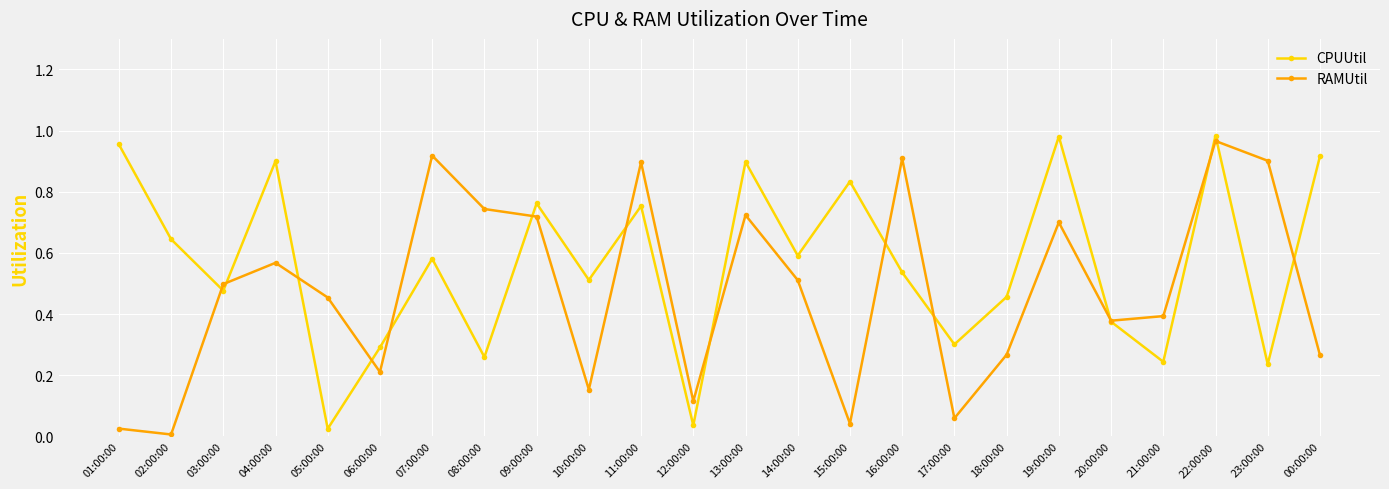

What are all the series names shown in the legend?

CPUUtil, RAMUtil